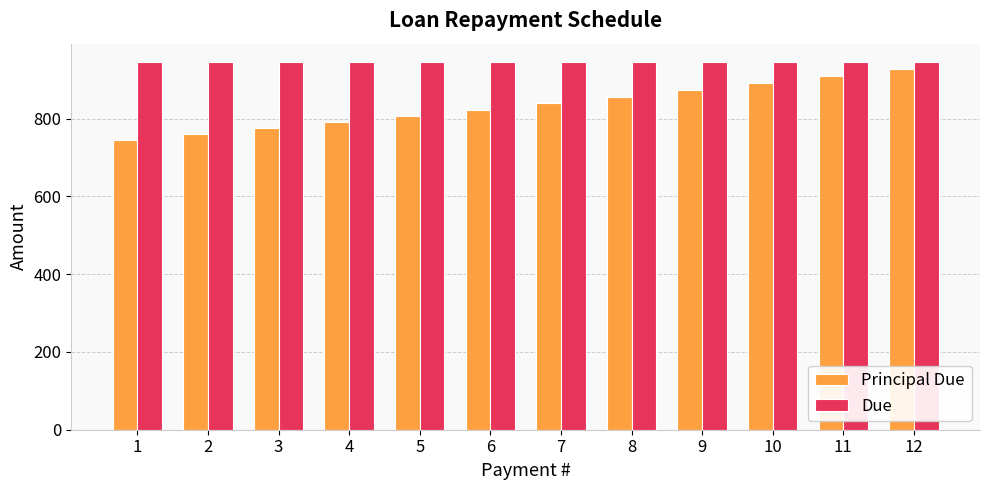

What are all the series names shown in the legend?

Principal Due, Due